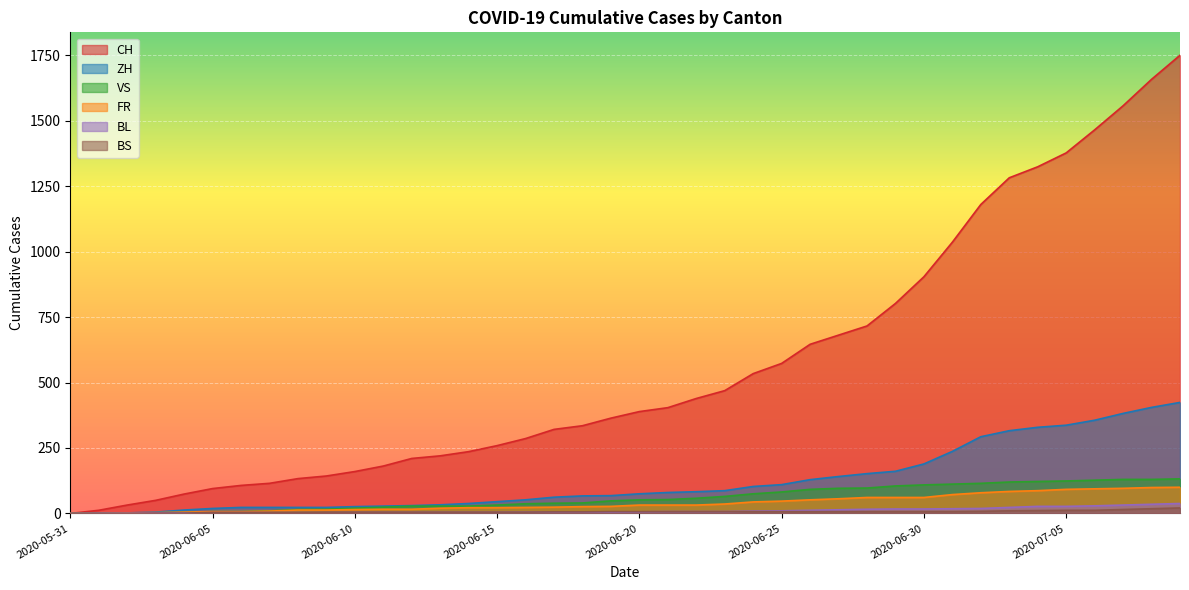

What are all the series names shown in the legend?

CH, ZH, VS, FR, BL, BS